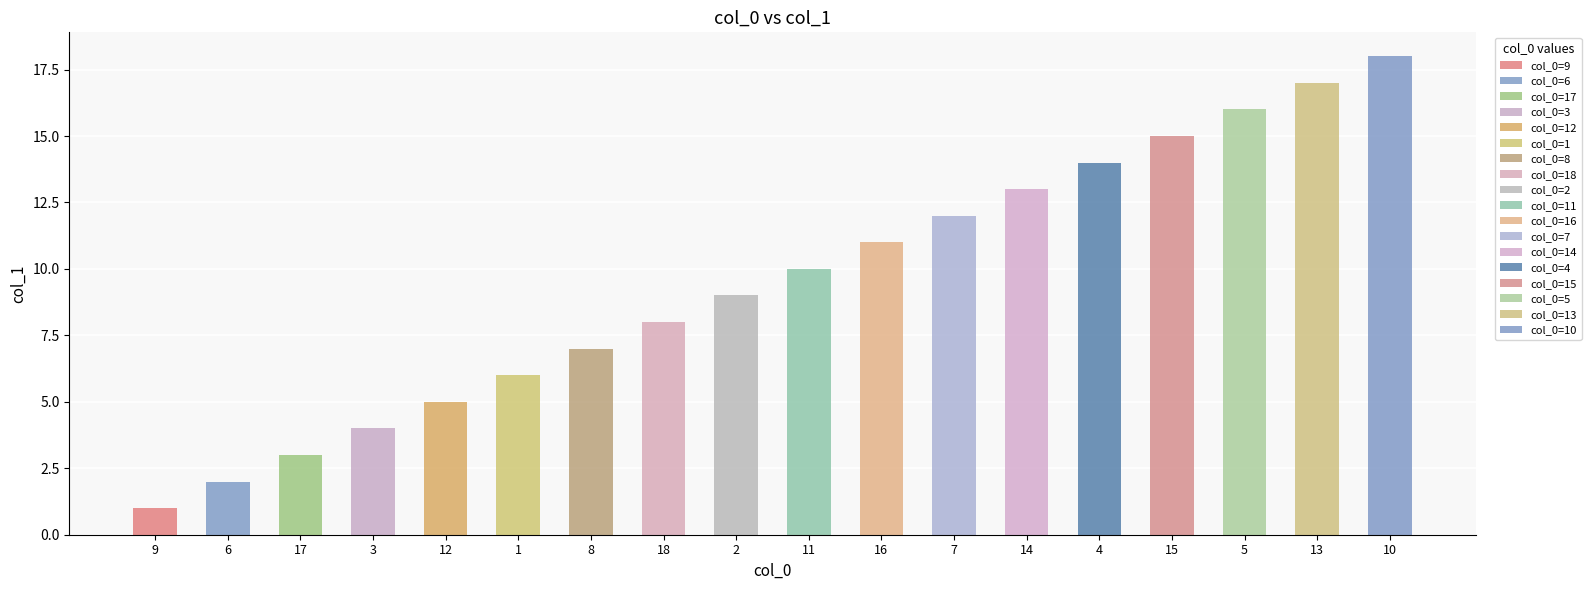

True or false: the data shows 14 at 4.

True